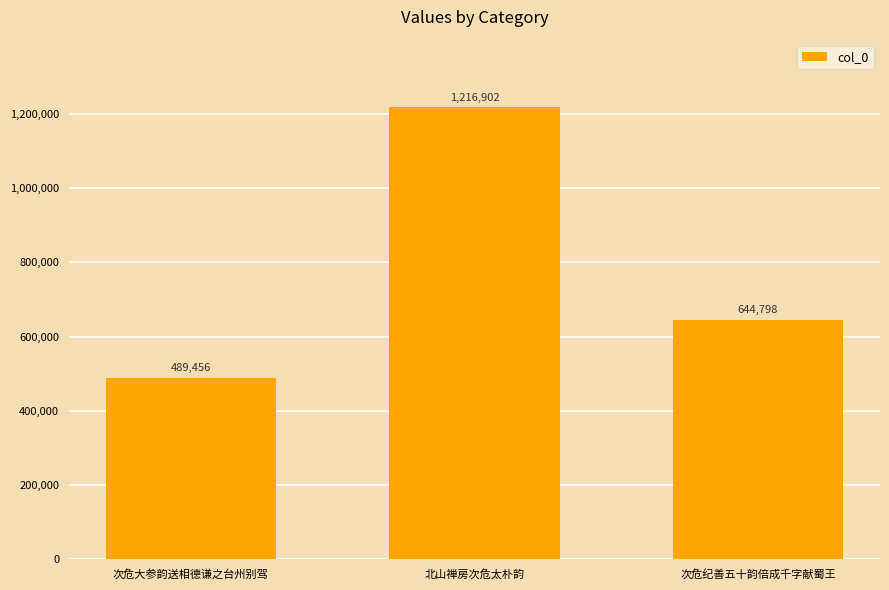

What is the approximate value at 次危大参韵送相德谦之台州别驾, to the nearest 10?

489460